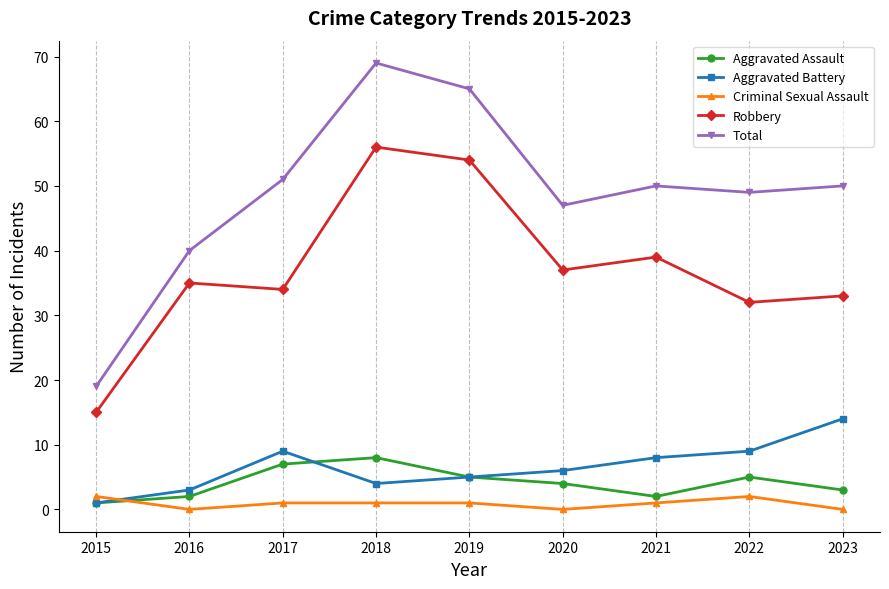

Count the number of data series in this chart.

5